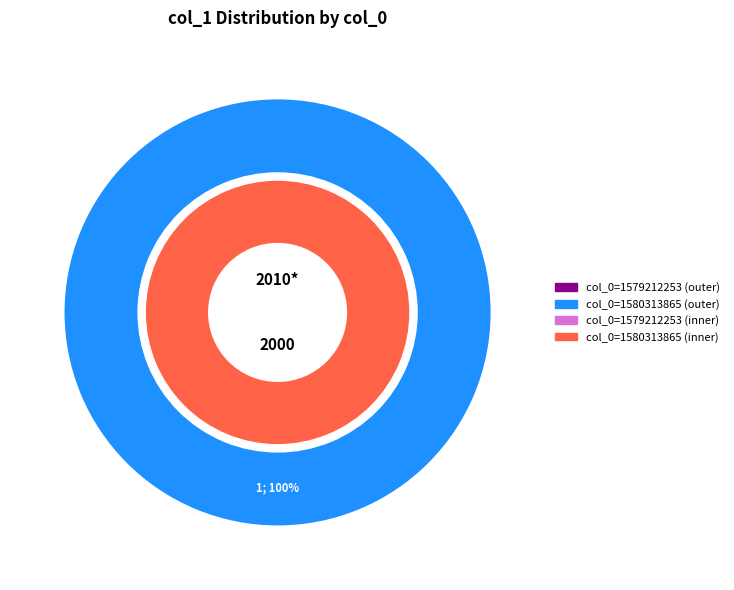

Is there any slice that represents more than half of the pie?

Yes